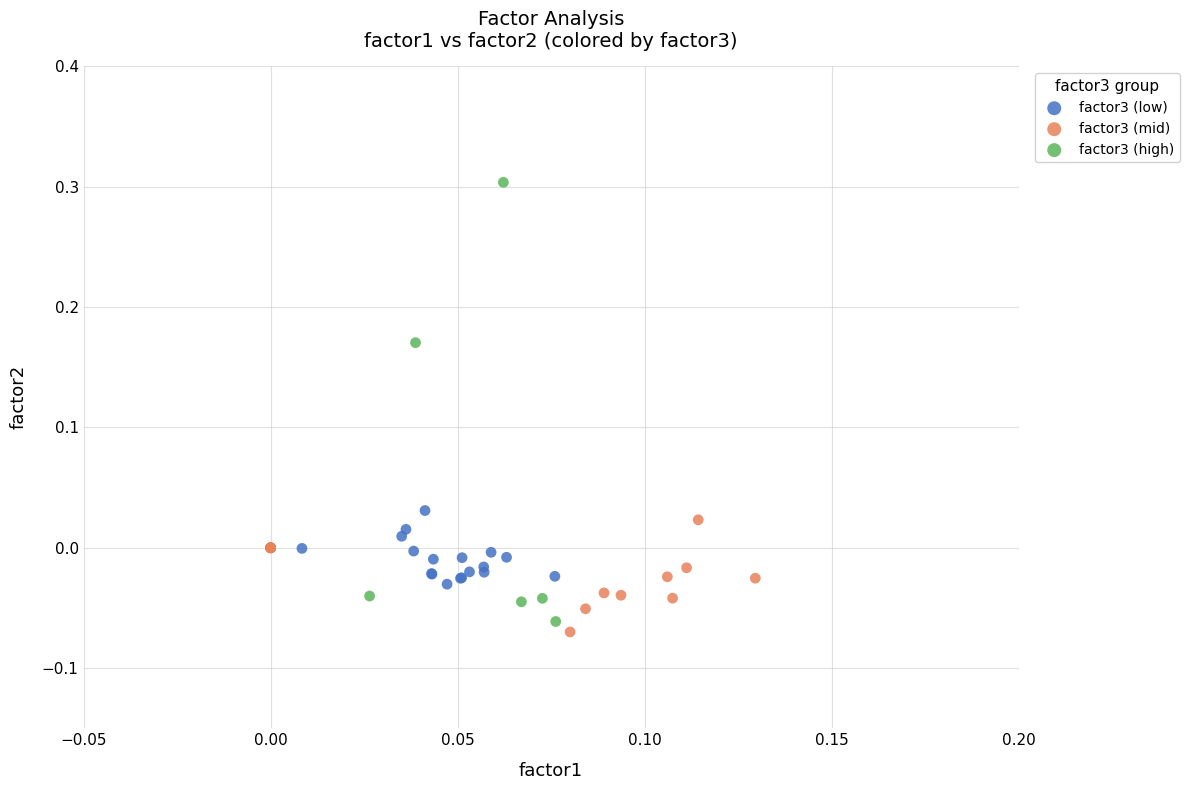

Which series reaches the minimum Y coordinate?

factor3 (mid)